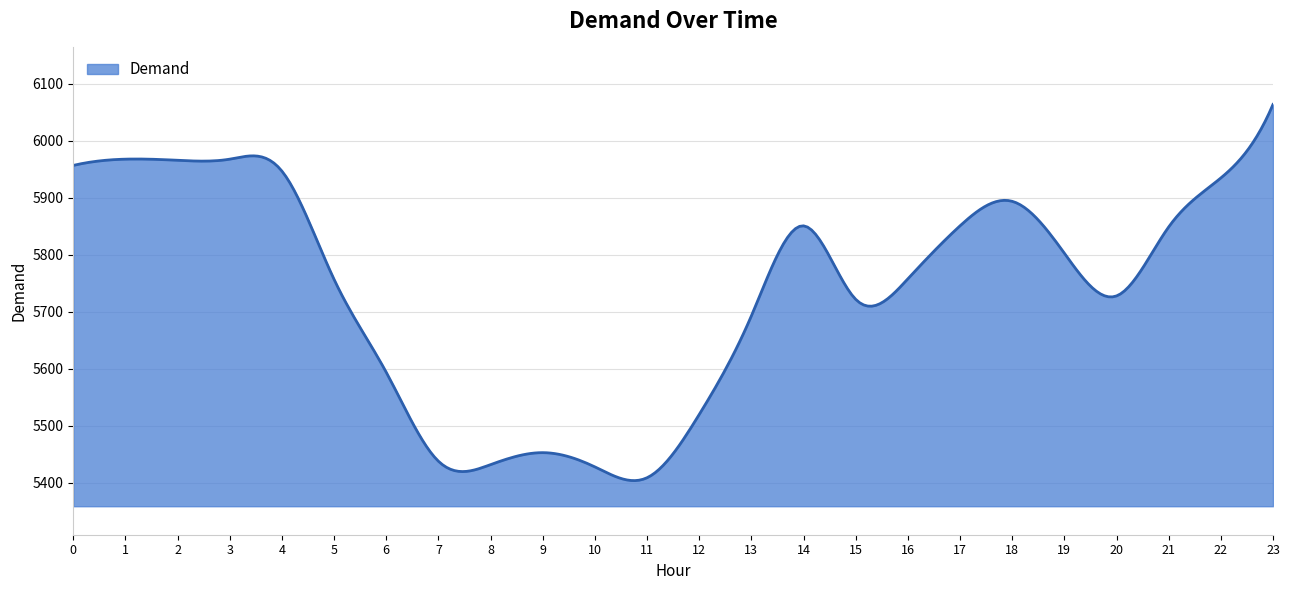

What is the difference between the maximum and minimum values?

660.0